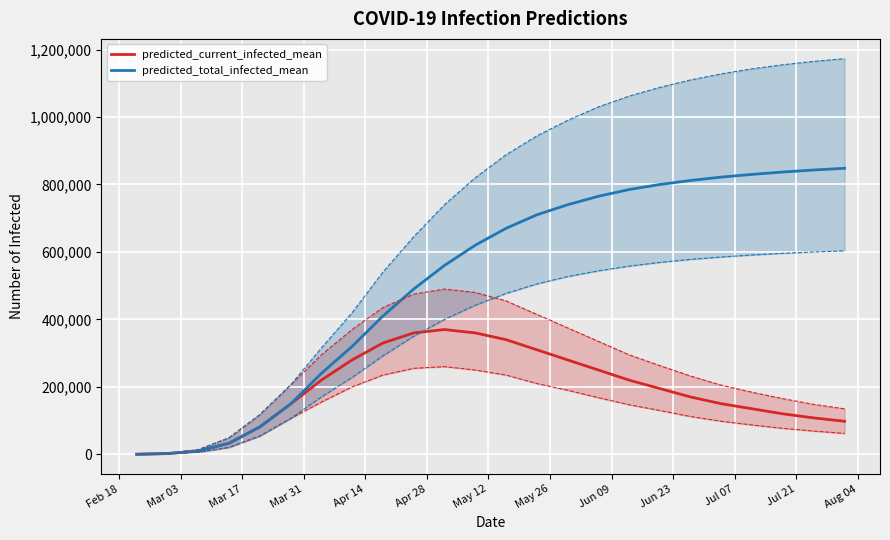

What is the maximum value for predicted_current_infected_mean?

370000